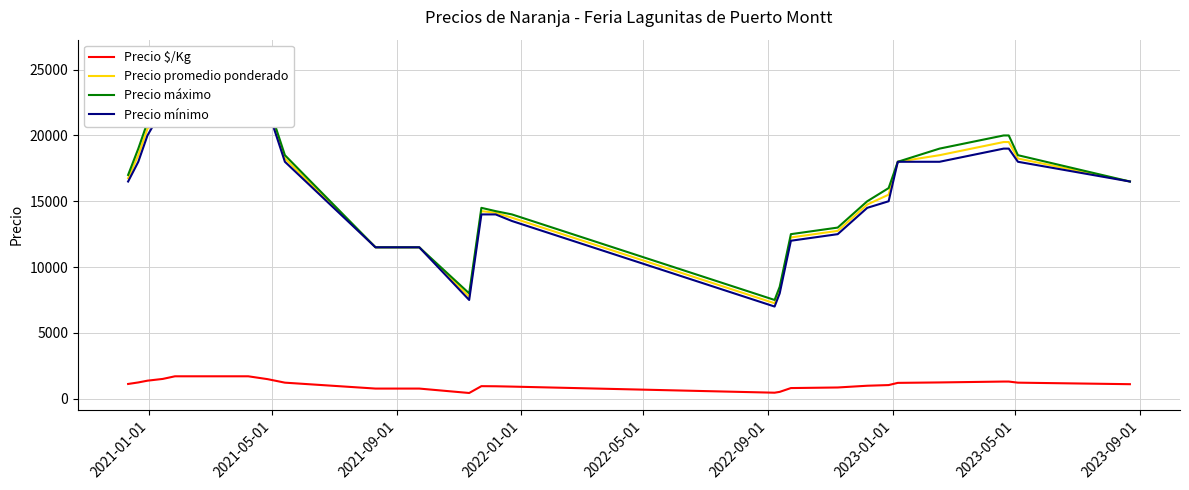

What is the value of the Precio máximo point at the 17th from the left?

12500.0